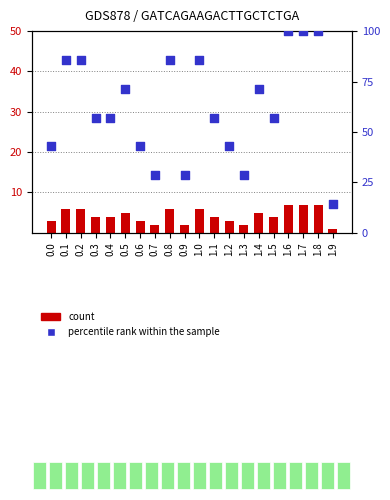

At how many categories does at least one series exceed 75?

7